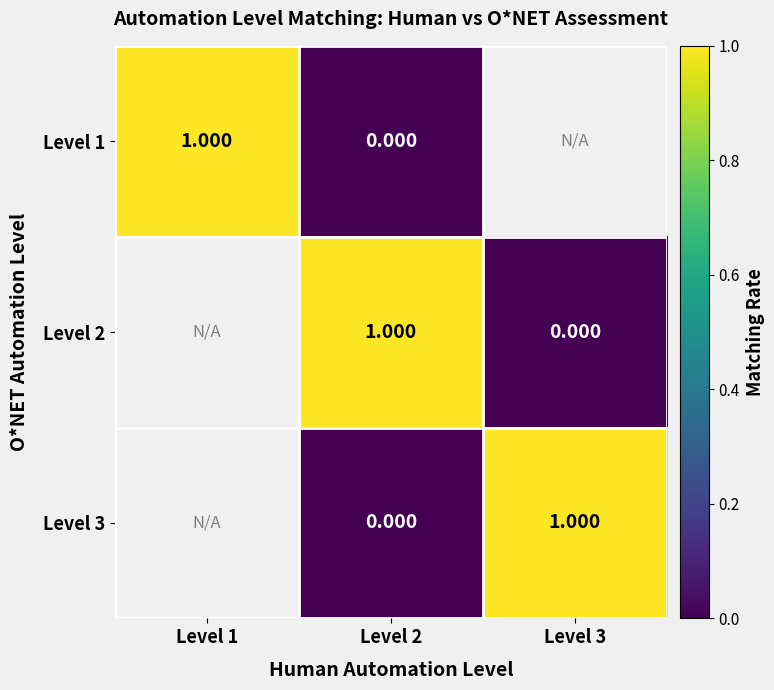

List the series in order of their overall mean, highest first.

Level 1, Level 2, Level 3